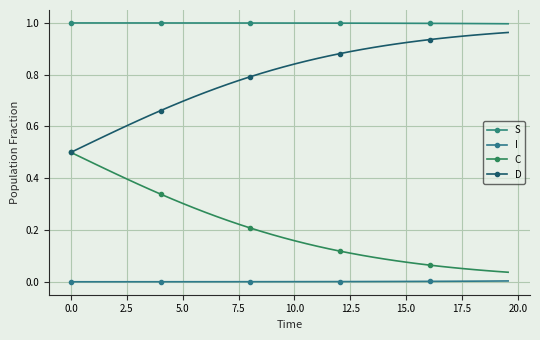

How many series are shown in this chart?

4